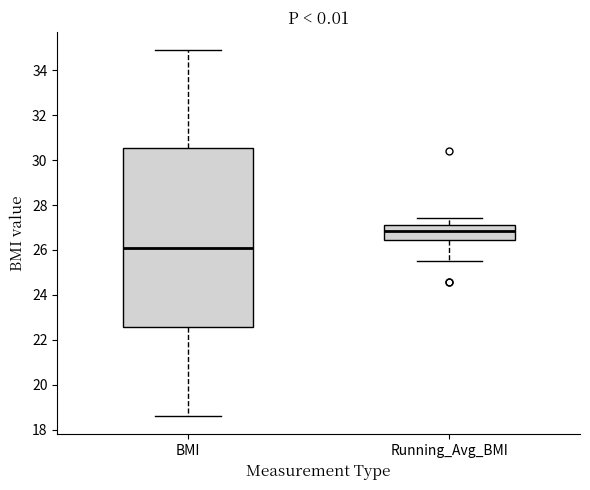

Reading left to right, transcribe this box plot: for each box, give where its median line is, the range the box spans, and where its two whiskers end, as read against the y-axis. The values are not printed on the chart, so give them approximately, as read against the axis.

BMI: median 26.2, box 22.6 to 30.6, whiskers 18.6 to 35.0
Running_Avg_BMI: median 26.8, box 26.4 to 27.2, whiskers 25.4 to 27.4